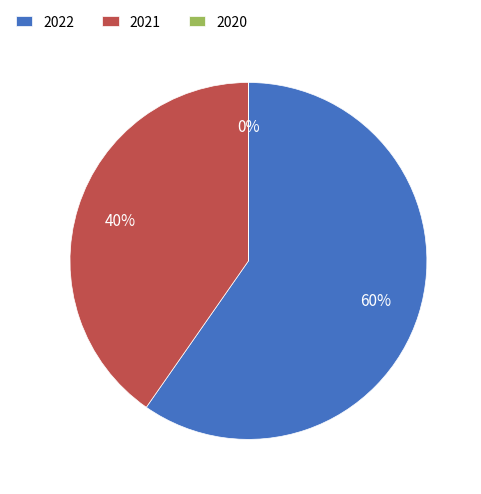

Is it true that 2021 is 50% of the pie?

False